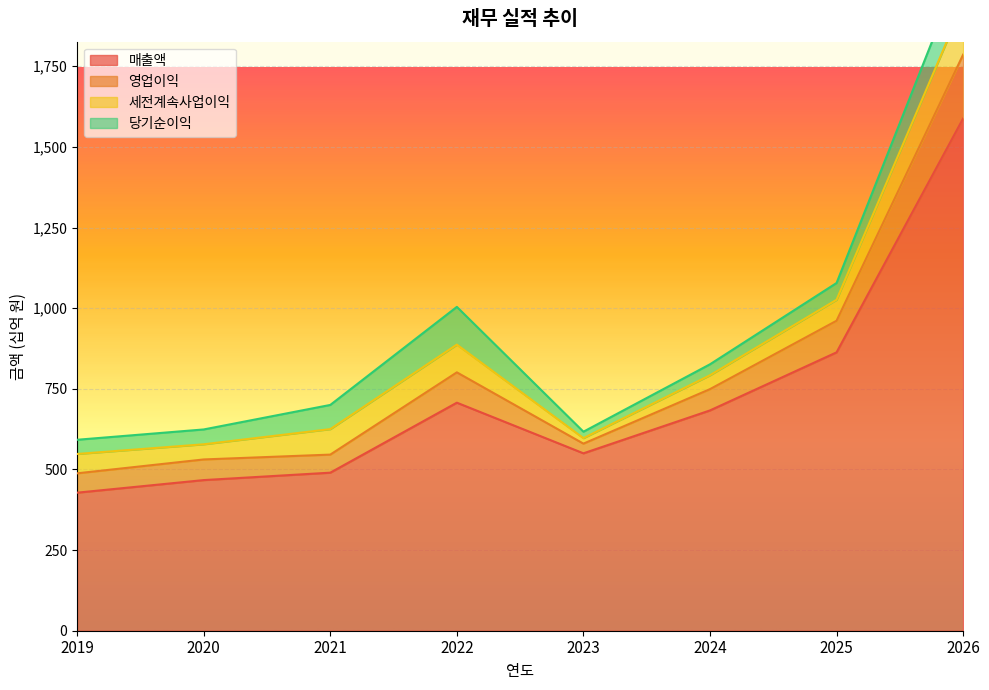

Which category has the highest value in the 매출액 series?

2026